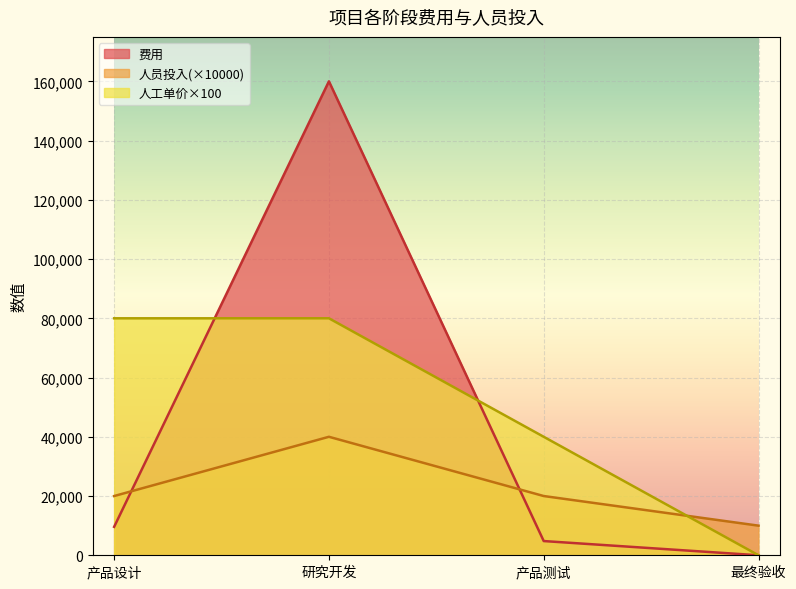

Rank the series at 产品设计 from lowest to highest value.

费用, 人员投入(×10000), 人工单价×100